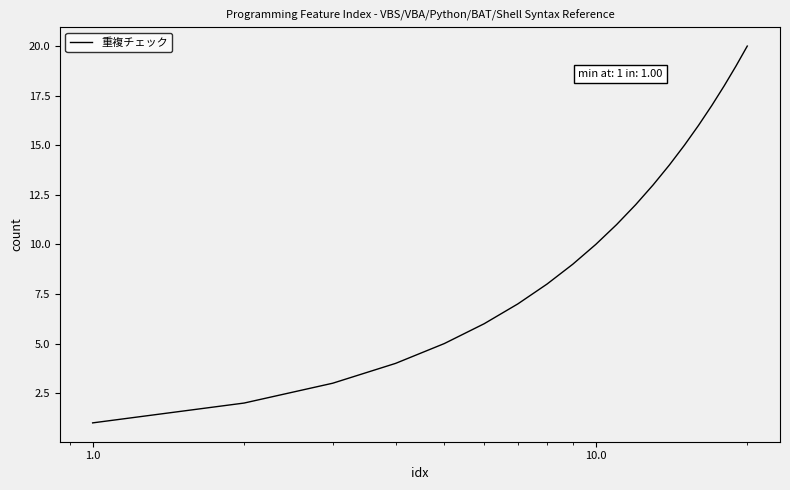

How many values are below 11?

10